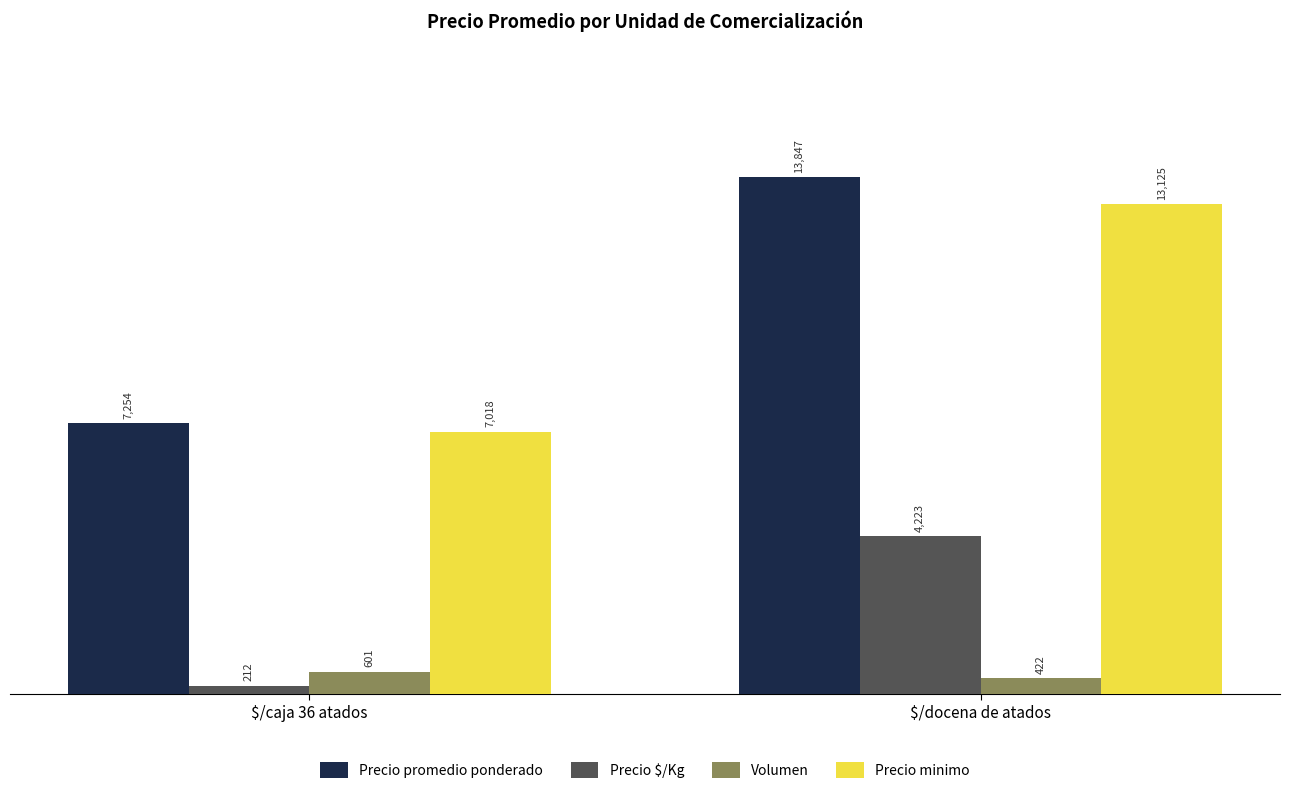

What are all the series names shown in the legend?

Precio promedio ponderado, Precio $/Kg, Volumen, Precio minimo